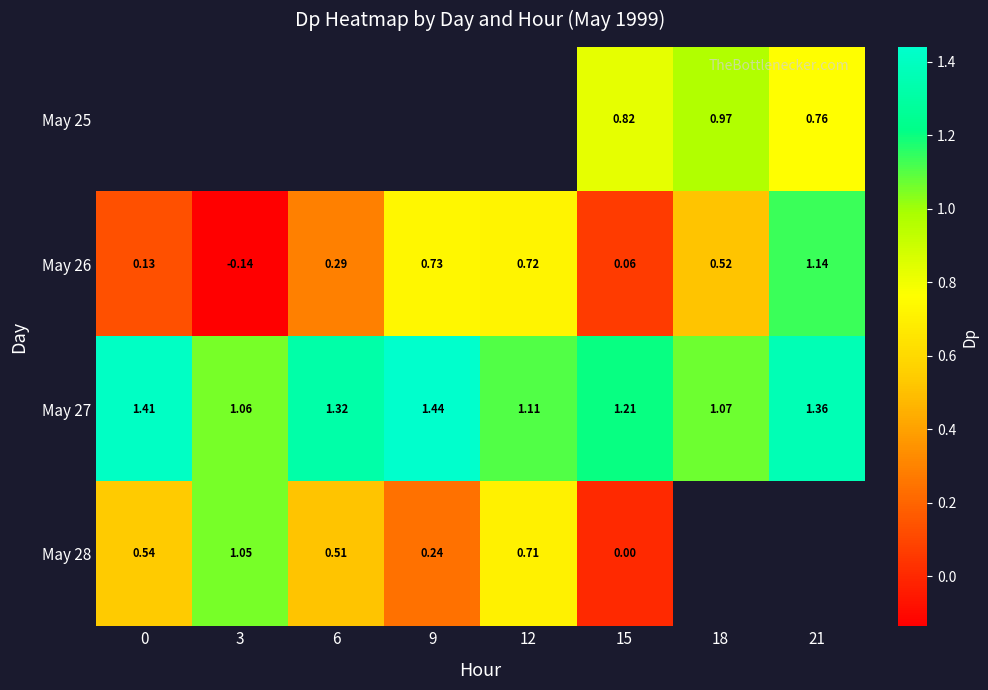

Is the value of May 25 at 0 greater than the value of May 27 at 15?

No